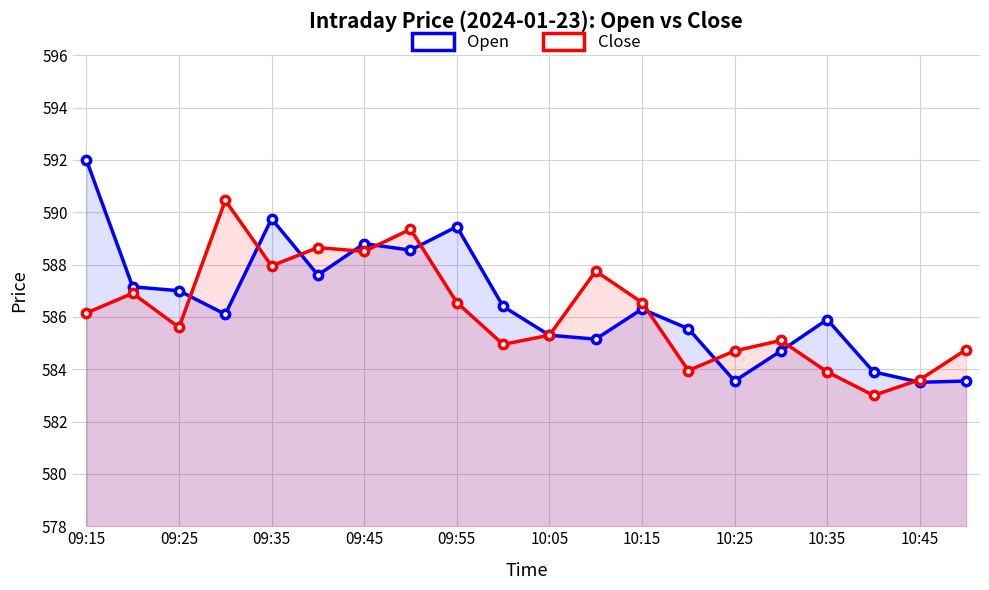

The value of Close at 09:55 is 147.6. True or false?

False